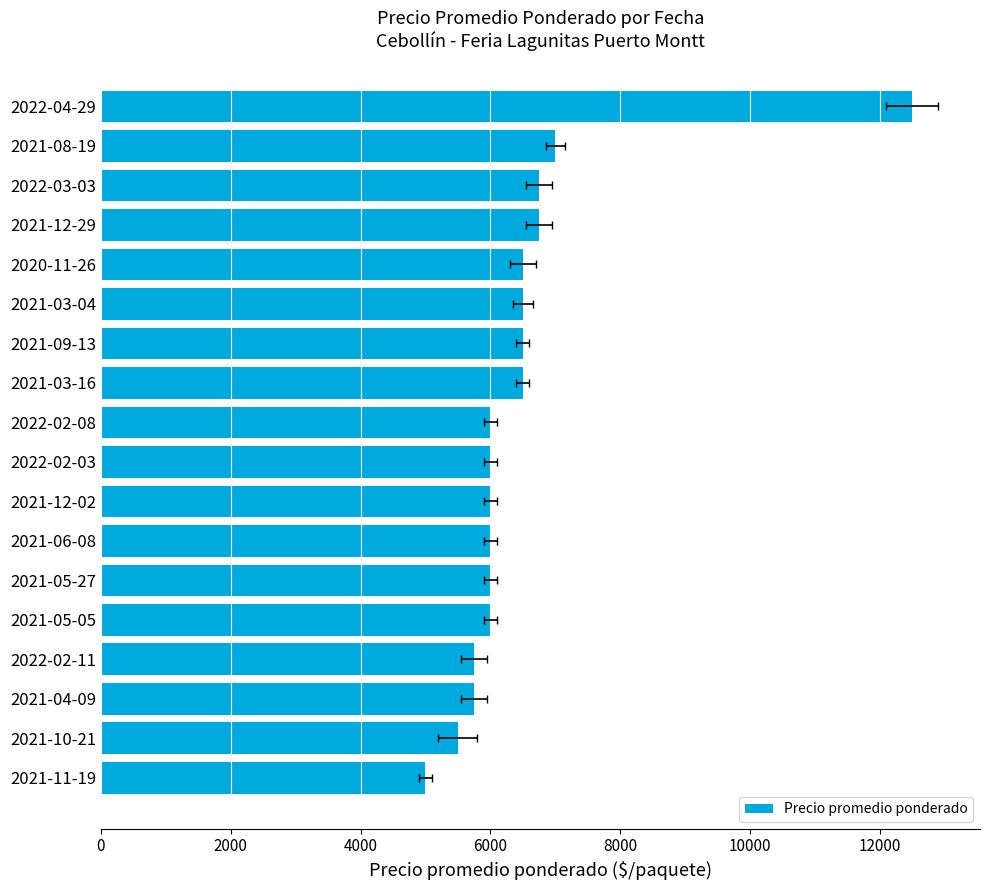

Reading left to right, transcribe all the data shown in this chart.

12500	7000	6750	6750	6500	6500	6500	6500	6000	6000	6000	6000	6000	6000	5750	5750	5500	5000